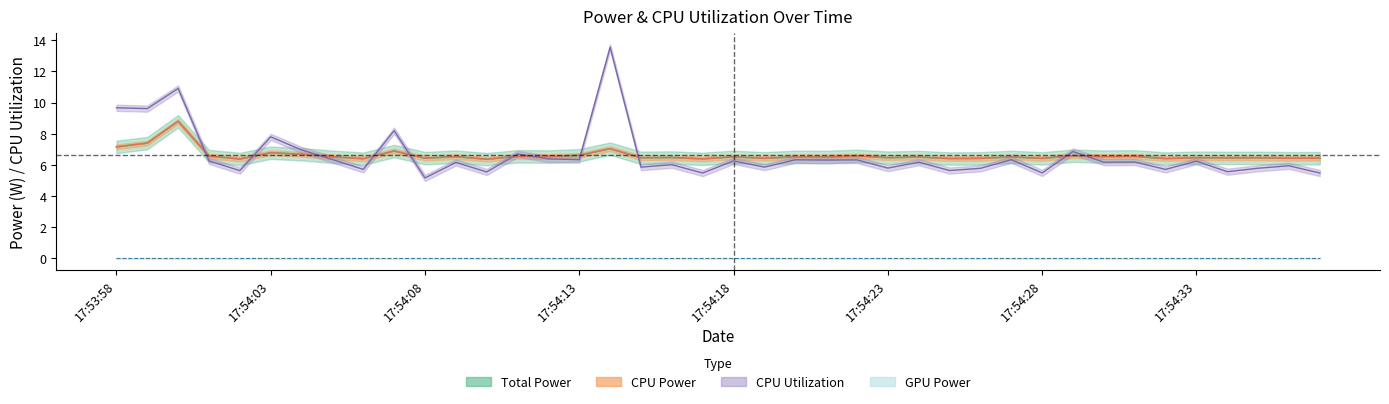

The CPU Power series shows 9.7 at 17:54:19. True or false?

False